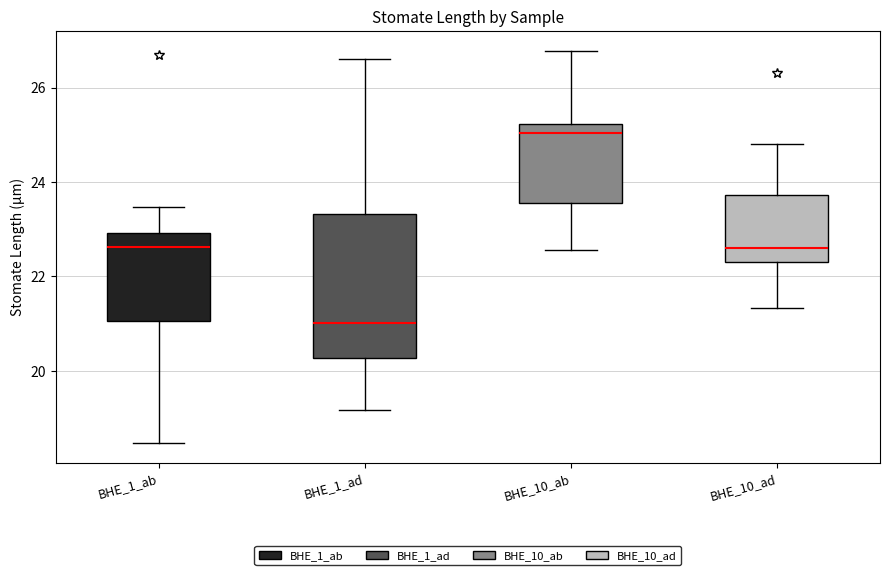

Reading left to right, transcribe this box plot: for each box, give where its median line is, the range the box spans, and where its two whiskers end, as read against the y-axis. The values are not printed on the chart, so give them approximately, as read against the axis.

BHE_1_ab: median 22.6, box 21.0 to 23.0, whiskers 18.4 to 23.4
BHE_1_ad: median 21.0, box 20.2 to 23.4, whiskers 19.2 to 26.6
BHE_10_ab: median 25.0, box 23.6 to 25.2, whiskers 22.6 to 26.8
BHE_10_ad: median 22.6, box 22.4 to 23.8, whiskers 21.4 to 24.8